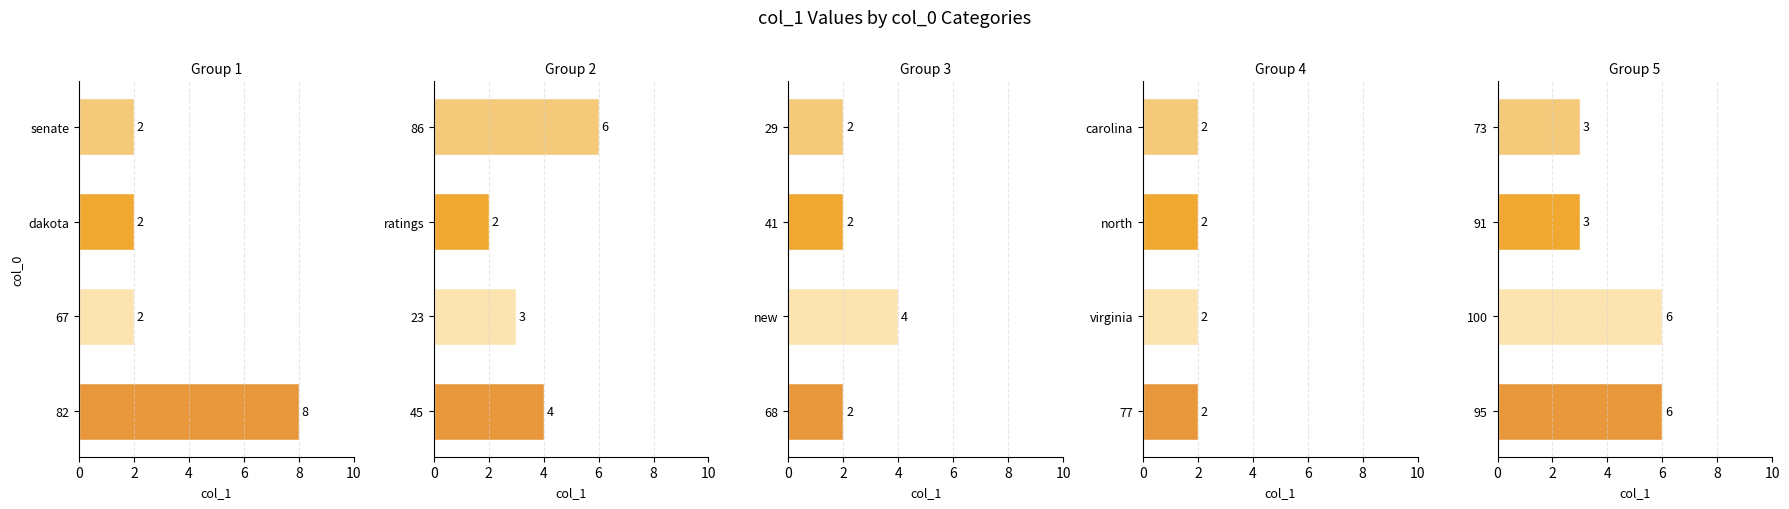

What is the approximate value of Group 2 at 0?

6.0